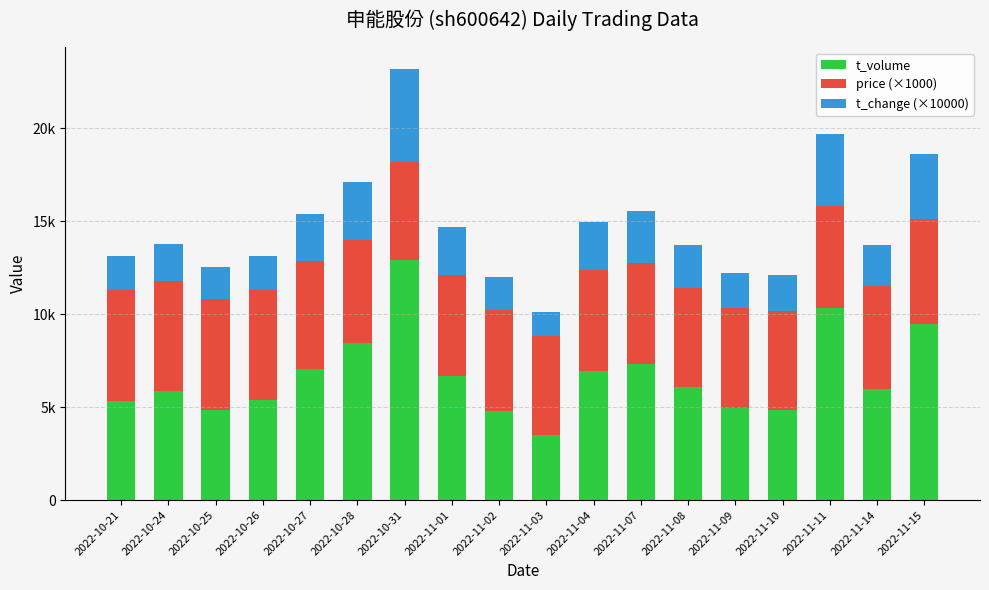

Read the price (×1000) value at 2022-11-03, to the nearest 50.

5350